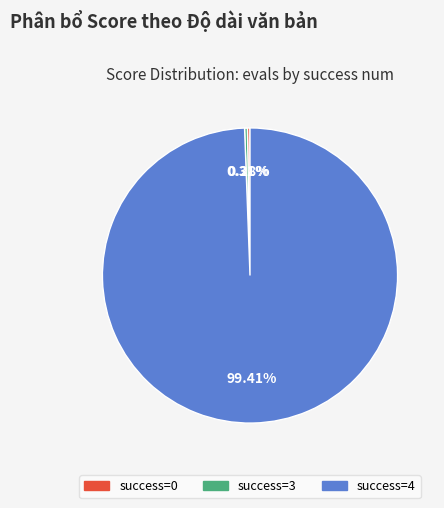

Is there any slice that represents more than half of the pie?

Yes